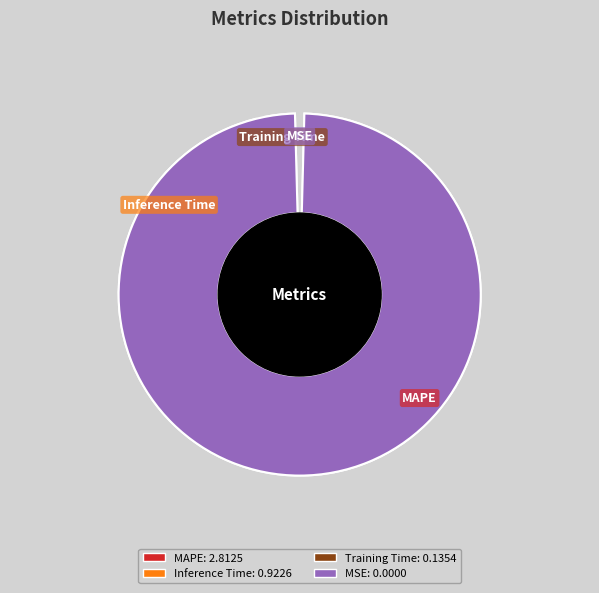

What percentage is the MAPE slice, to the nearest percent?

73%